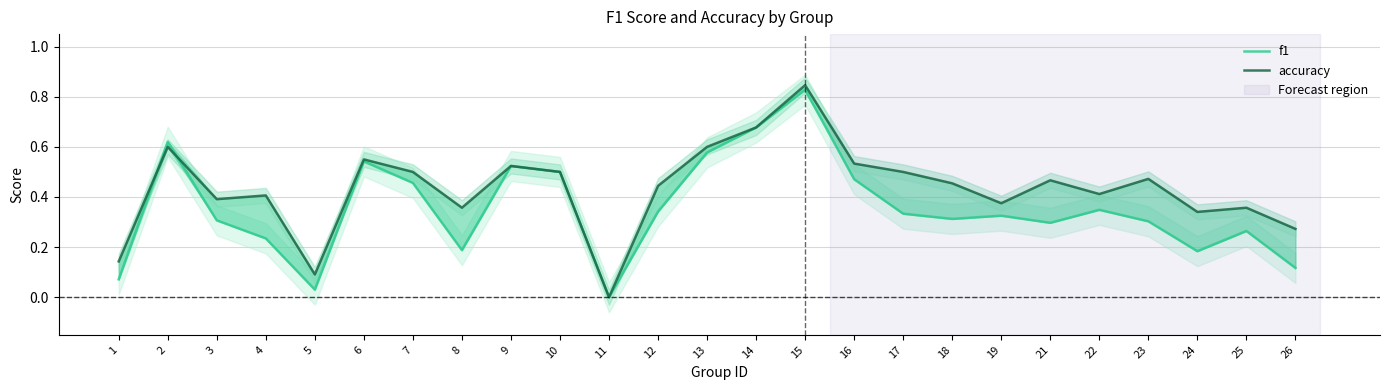

Reading left to right, list all the values displayed in this chart.

f1: 0.1	0.6	0.3	0.2	0.0	0.5	0.5	0.2	0.5	0.5	0.0	0.3	0.6	0.7	0.8	0.5	0.3	0.3	0.3	0.3	0.3	0.3	0.2	0.3	0.1
accuracy: 0.1	0.6	0.4	0.4	0.1	0.6	0.5	0.4	0.5	0.5	0.0	0.4	0.6	0.7	0.8	0.5	0.5	0.5	0.4	0.5	0.4	0.5	0.3	0.4	0.3